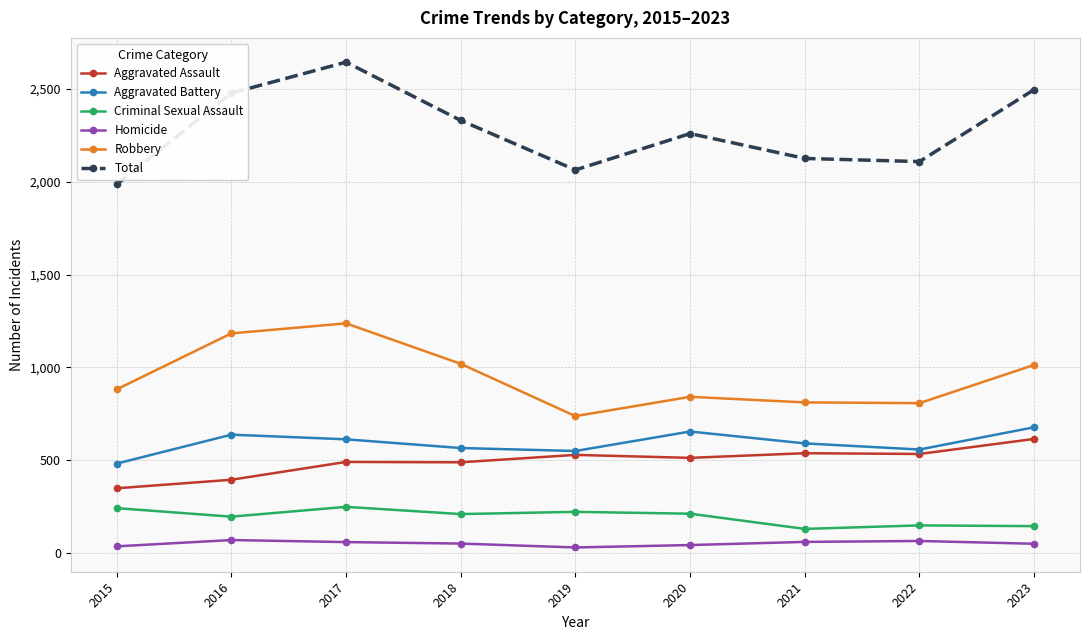

What is the value of the Criminal Sexual Assault point at the 4th from the left?

209